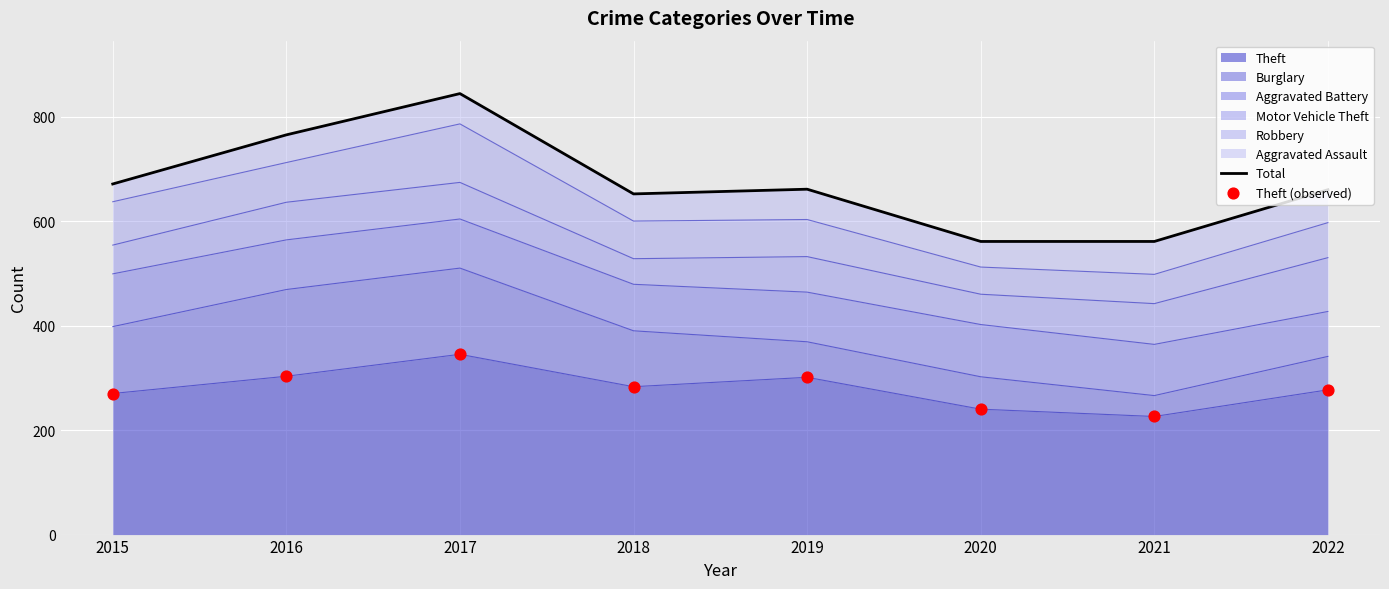

Which series reaches the maximum Y coordinate?

Total